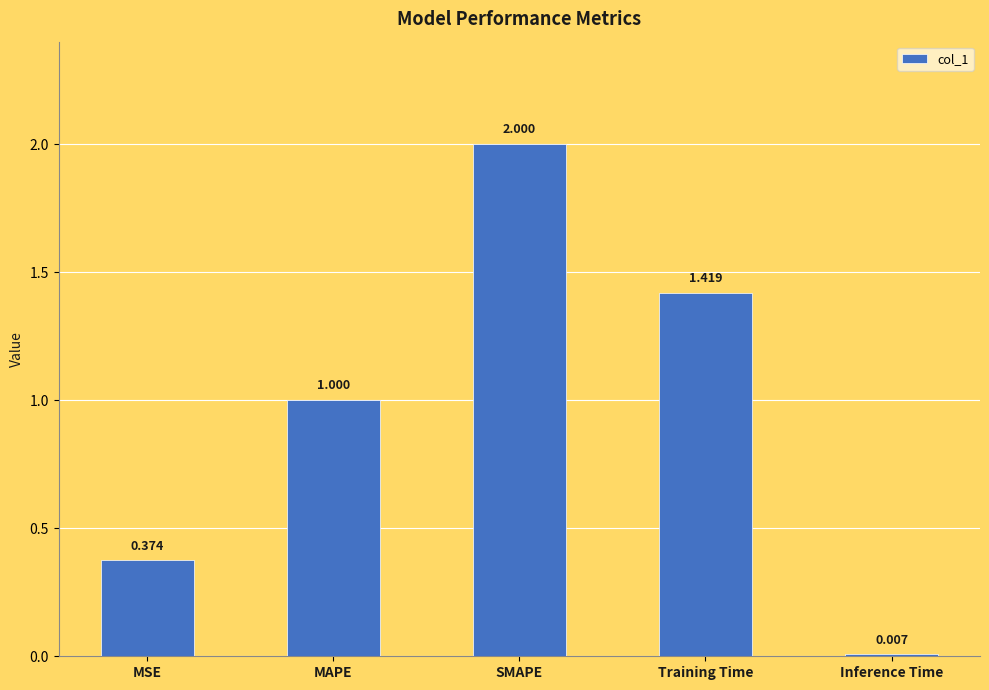

Are the bars horizontal?

No